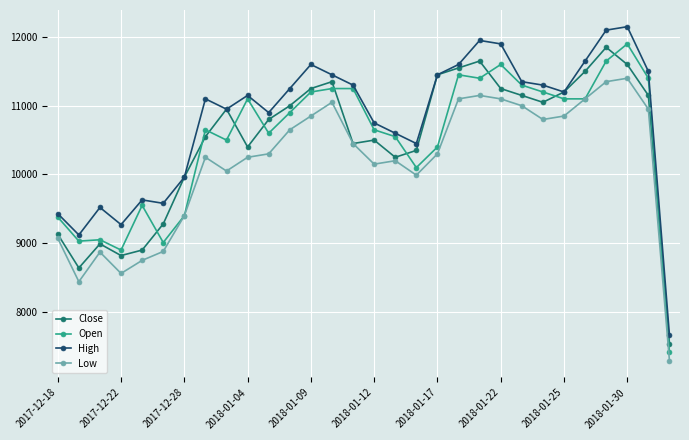

What is the value of the Low point at the 21st from the left?

11150